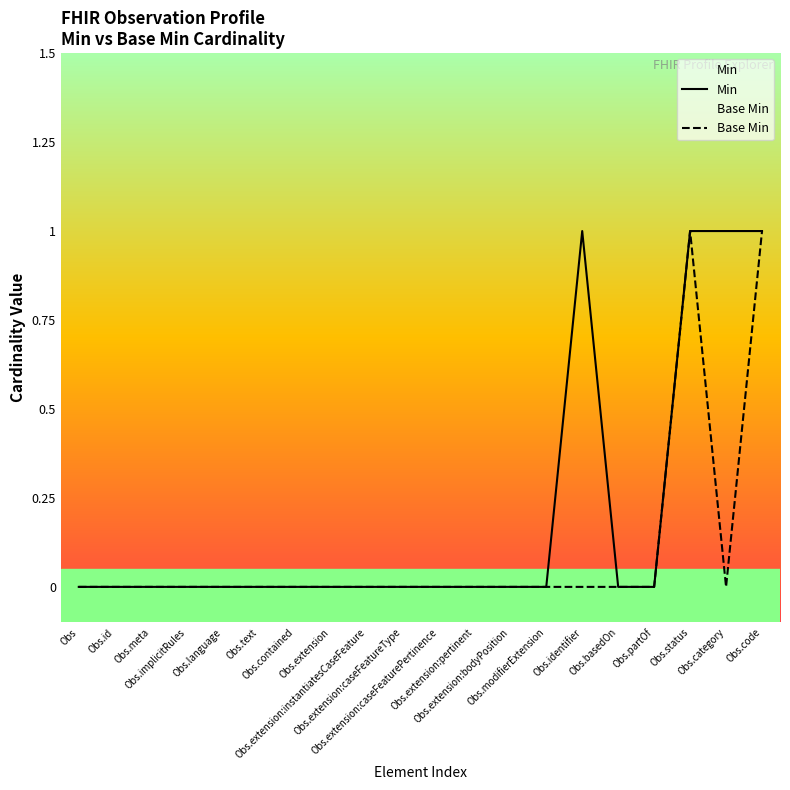

At how many categories does at least one series exceed 0?

4